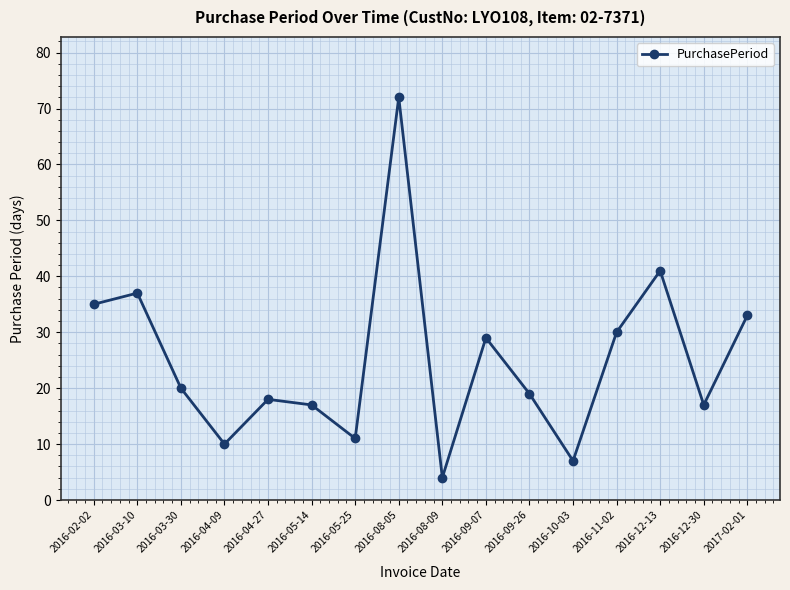

The value at 2016-09-07 is 45. True or false?

False